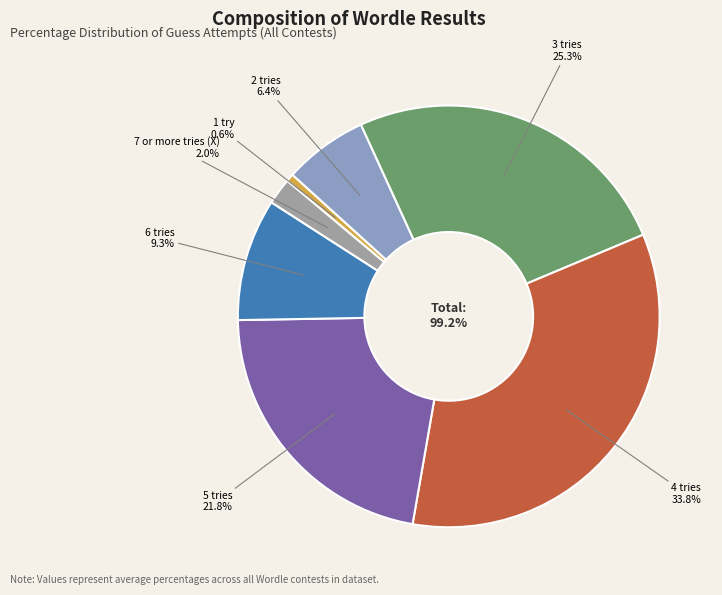

Does 1 try represent more than half of the total?

No